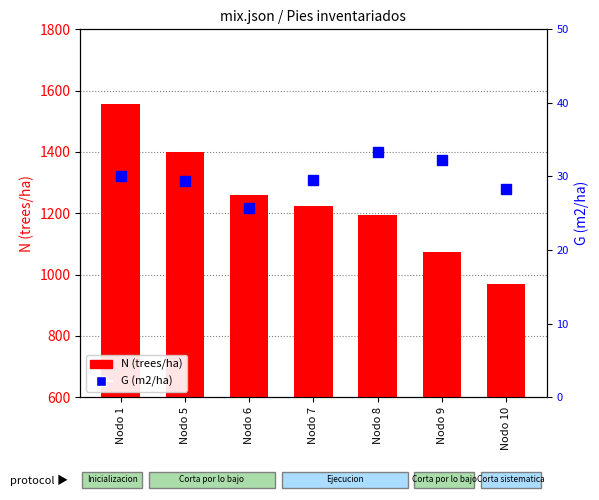

What is the difference between the maximum and second lowest values in the G series?

5.0